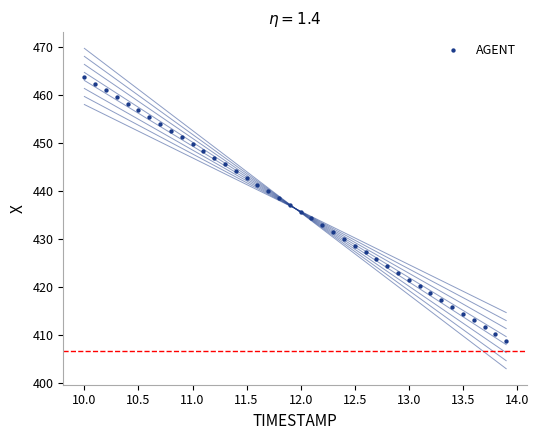

What is the range of Y values (max minus min)?

55.0